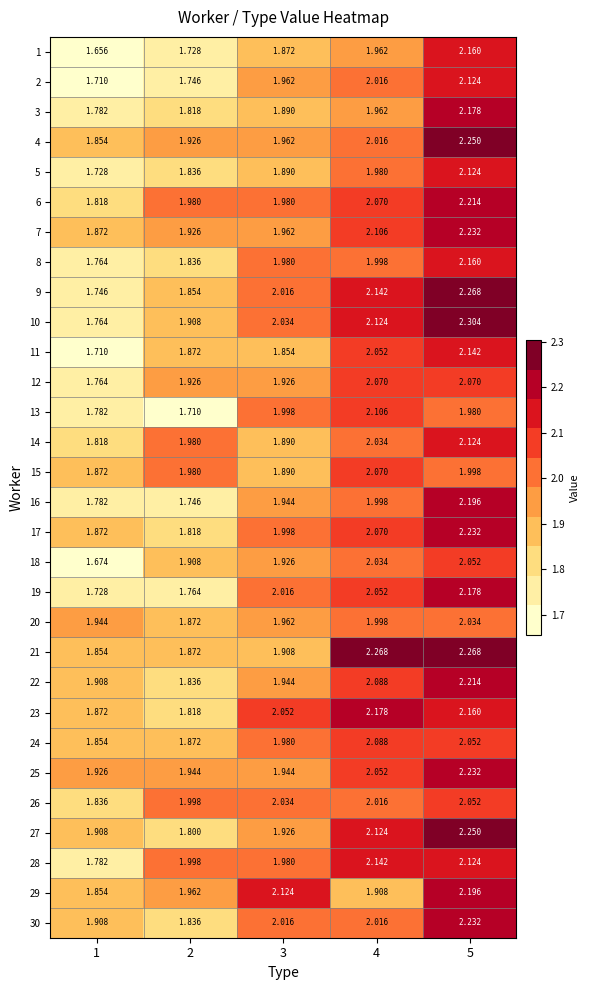

Is the value of 18 at 1 greater than the value of 5 at 4?

No